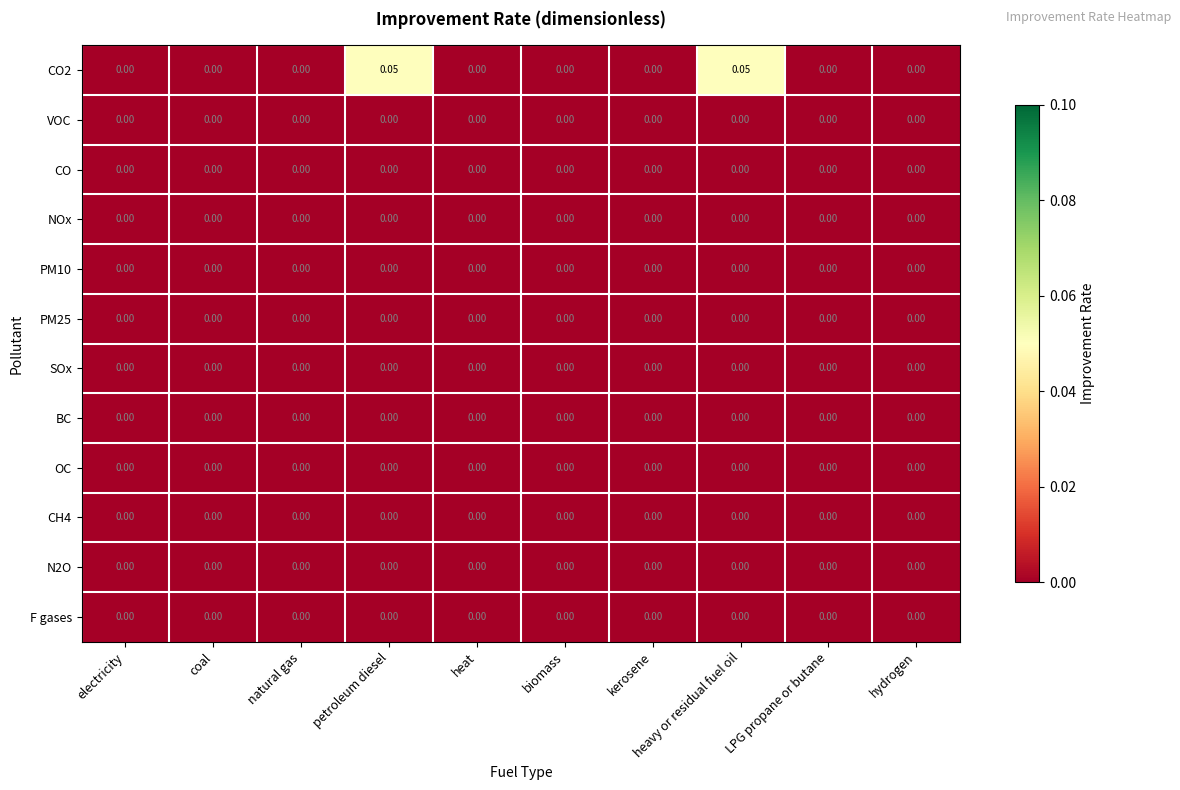

Count the number of categories in the chart.

10